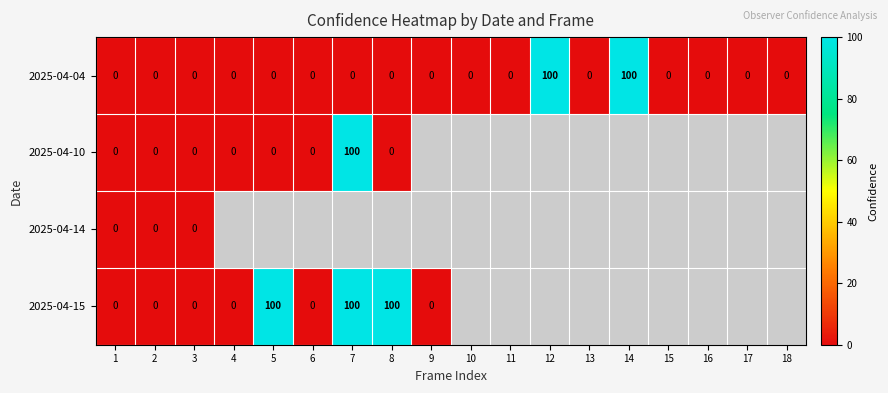

At how many categories does at least one series exceed 85?

5